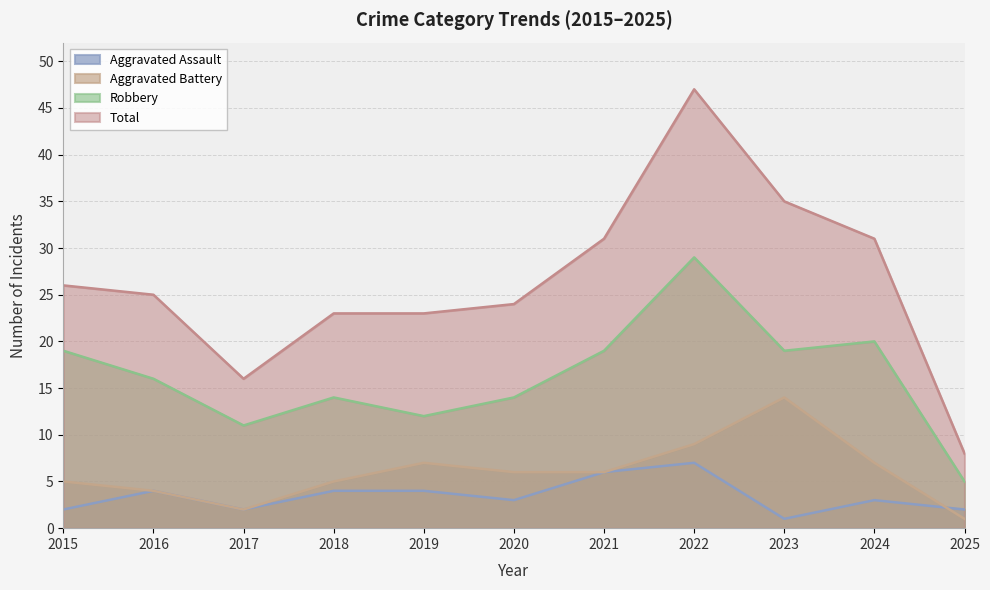

True or false: Robbery and Total cross at least once.

False